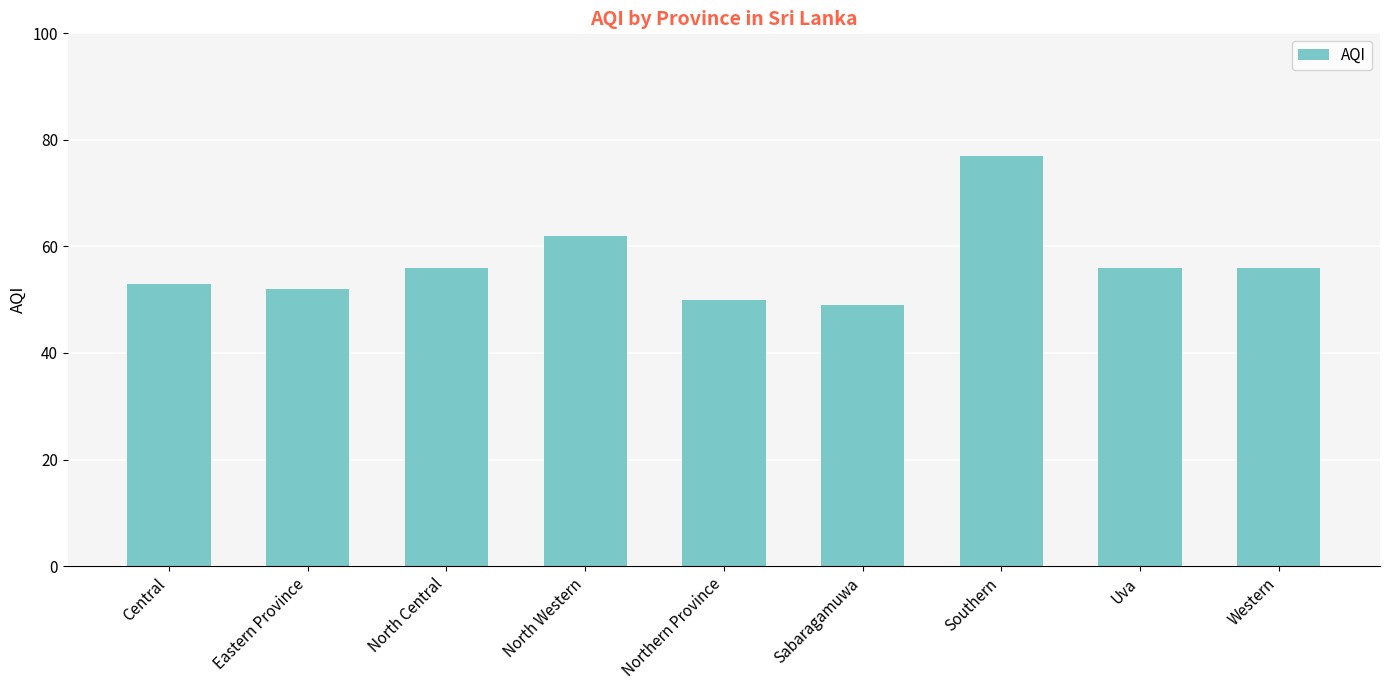

What is the difference between the second highest and second lowest values?

12